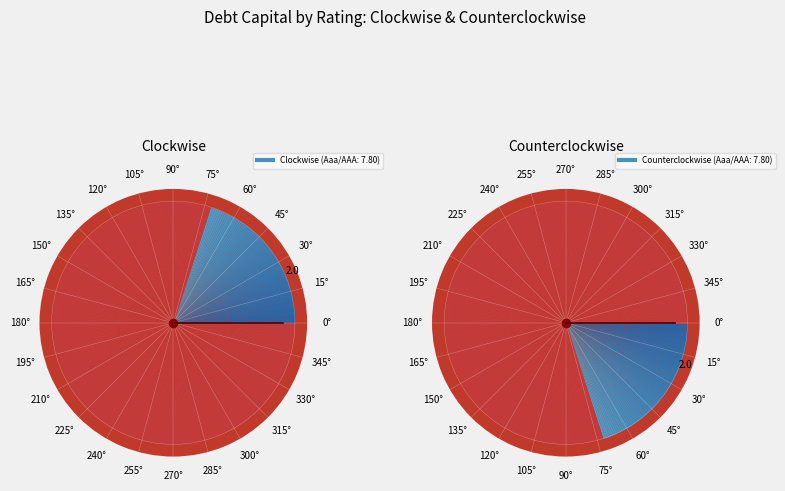

What is the change in value from 7 to 26?

+0.2